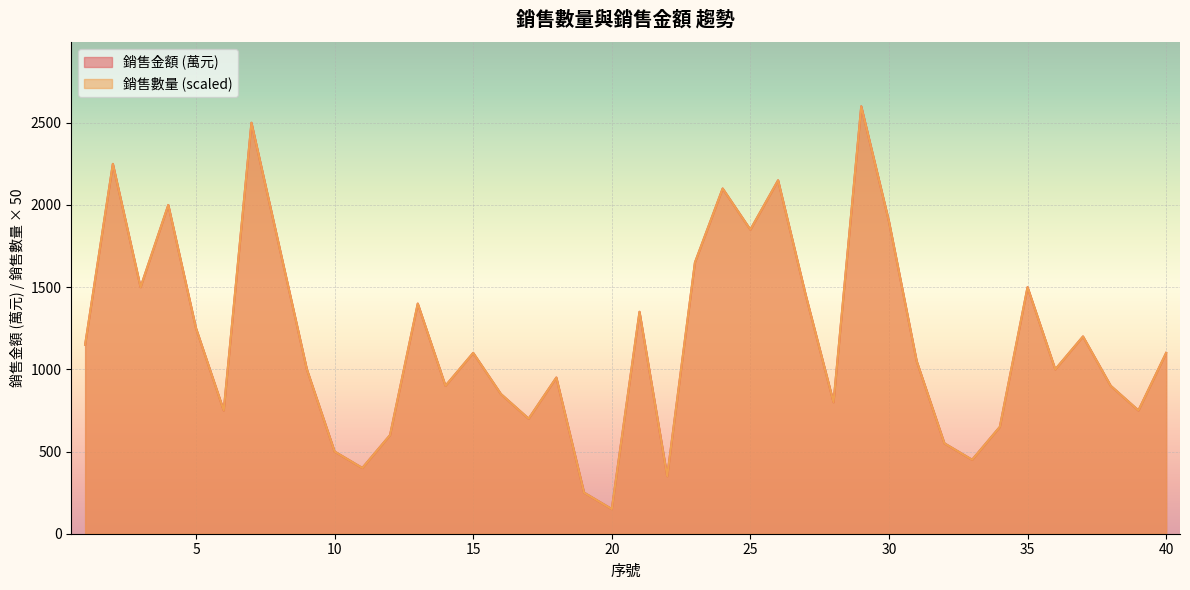

What is the value of the 銷售數量 point at the 28th from the left?

800